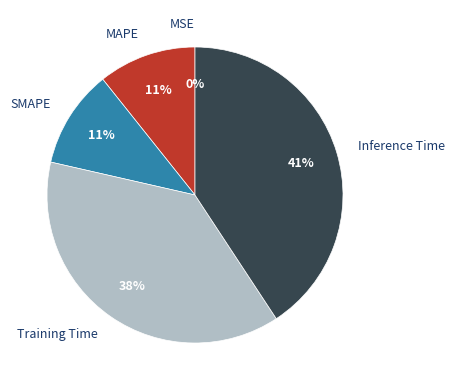

Is it true that Training Time is 38% of the pie?

True